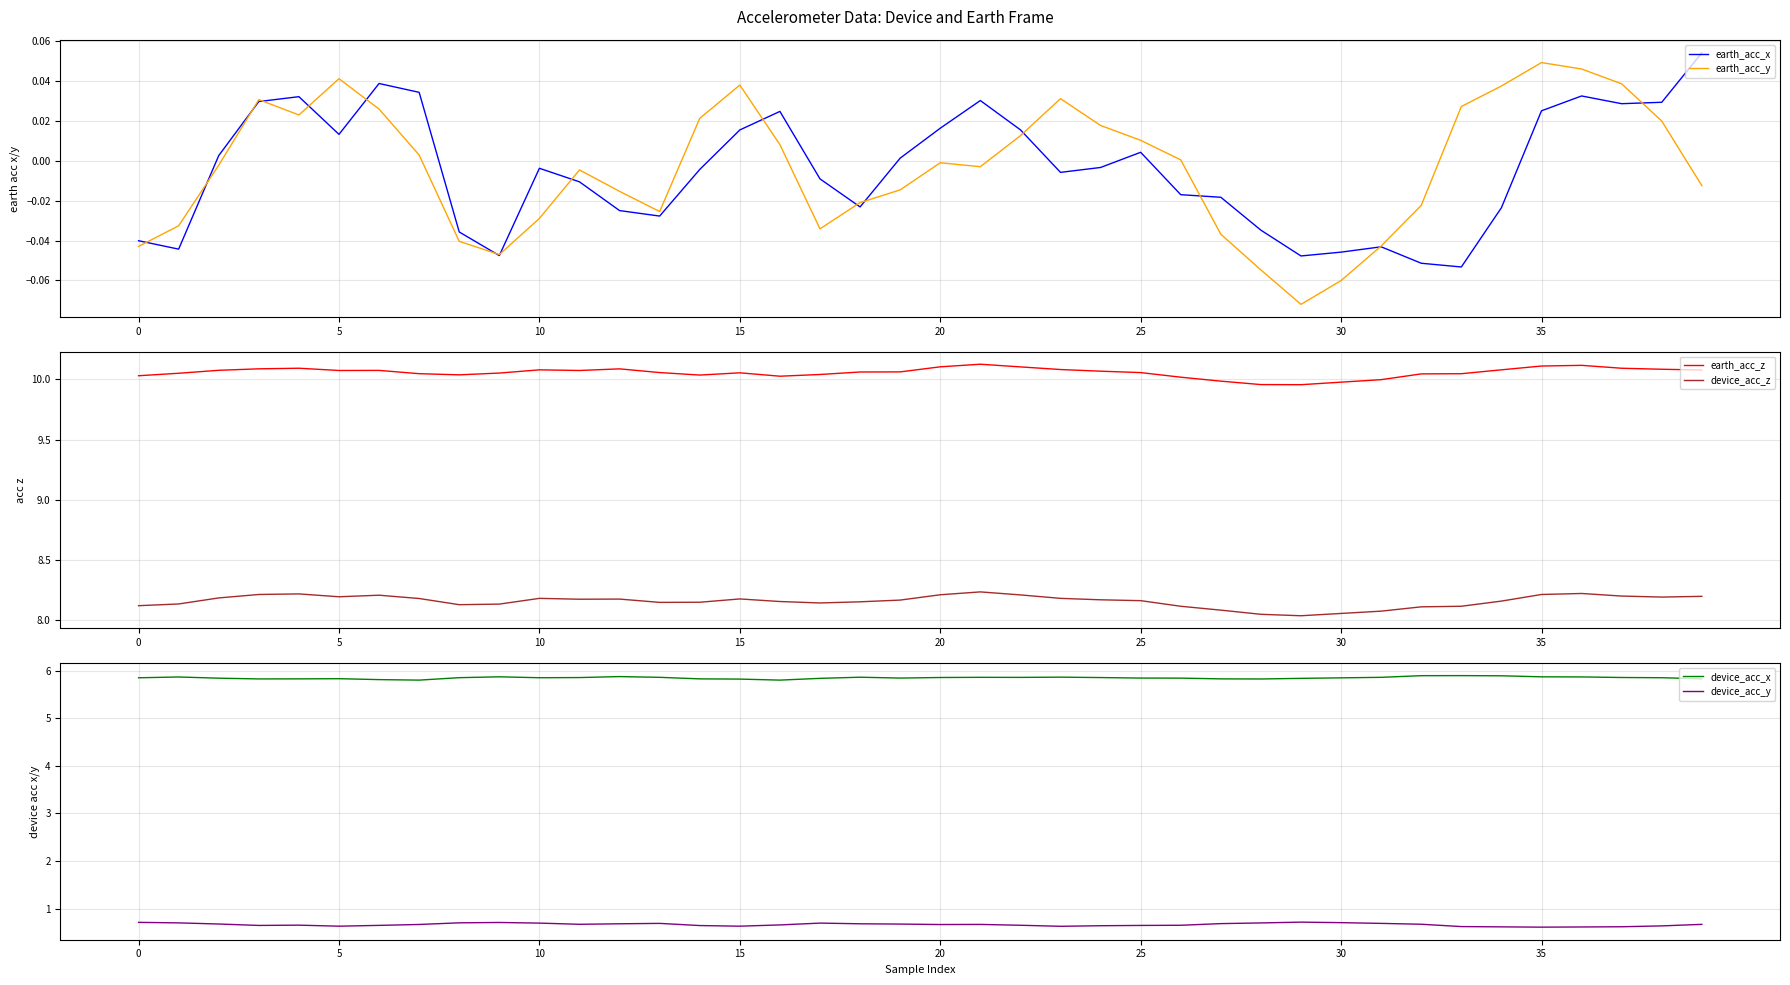

Reading left to right, what are all the values shown in this chart?

earth_acc_x: -0.0	-0.0	0.0	0.0	0.0	0.0	0.0	0.0	-0.0	-0.0	-0.0	-0.0	-0.0	-0.0	-0.0	0.0	0.0	-0.0	-0.0	0.0	0.0	0.0	0.0	-0.0	-0.0	0.0	-0.0	-0.0	-0.0	-0.0	-0.0	-0.0	-0.1	-0.1	-0.0	0.0	0.0	0.0	0.0	0.1
earth_acc_y: -0.0	-0.0	-0.0	0.0	0.0	0.0	0.0	0.0	-0.0	-0.0	-0.0	-0.0	-0.0	-0.0	0.0	0.0	0.0	-0.0	-0.0	-0.0	-0.0	-0.0	0.0	0.0	0.0	0.0	0.0	-0.0	-0.1	-0.1	-0.1	-0.0	-0.0	0.0	0.0	0.0	0.0	0.0	0.0	-0.0
earth_acc_z: 10.0	10.1	10.1	10.1	10.1	10.1	10.1	10.0	10.0	10.1	10.1	10.1	10.1	10.1	10.0	10.1	10.0	10.0	10.1	10.1	10.1	10.1	10.1	10.1	10.1	10.1	10.0	10.0	10.0	10.0	10.0	10.0	10.0	10.0	10.1	10.1	10.1	10.1	10.1	10.1
device_acc_z: 8.1	8.1	8.2	8.2	8.2	8.2	8.2	8.2	8.1	8.1	8.2	8.2	8.2	8.1	8.1	8.2	8.2	8.1	8.1	8.2	8.2	8.2	8.2	8.2	8.2	8.2	8.1	8.1	8.0	8.0	8.1	8.1	8.1	8.1	8.2	8.2	8.2	8.2	8.2	8.2
device_acc_x: 5.9	5.9	5.8	5.8	5.8	5.8	5.8	5.8	5.9	5.9	5.9	5.9	5.9	5.9	5.8	5.8	5.8	5.8	5.9	5.8	5.9	5.9	5.9	5.9	5.9	5.8	5.8	5.8	5.8	5.8	5.9	5.9	5.9	5.9	5.9	5.9	5.9	5.9	5.9	5.8
device_acc_y: 0.7	0.7	0.7	0.6	0.7	0.6	0.6	0.7	0.7	0.7	0.7	0.7	0.7	0.7	0.6	0.6	0.7	0.7	0.7	0.7	0.7	0.7	0.6	0.6	0.6	0.6	0.6	0.7	0.7	0.7	0.7	0.7	0.7	0.6	0.6	0.6	0.6	0.6	0.6	0.7